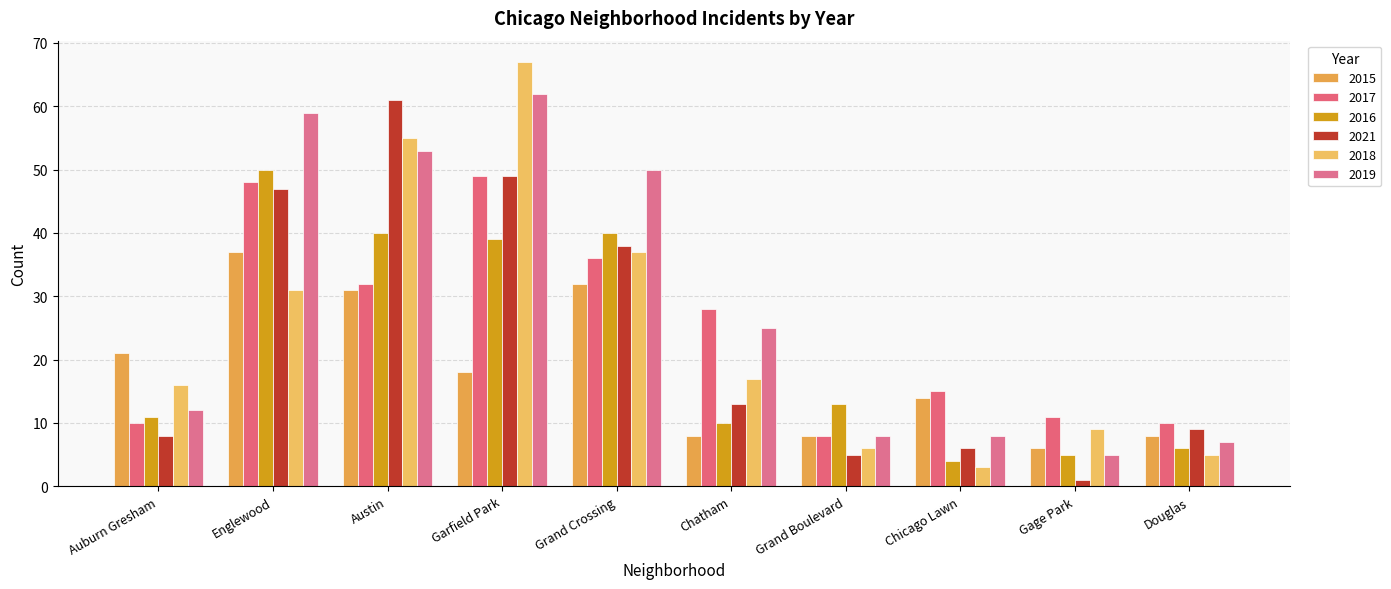

What position from the right is Austin?

8